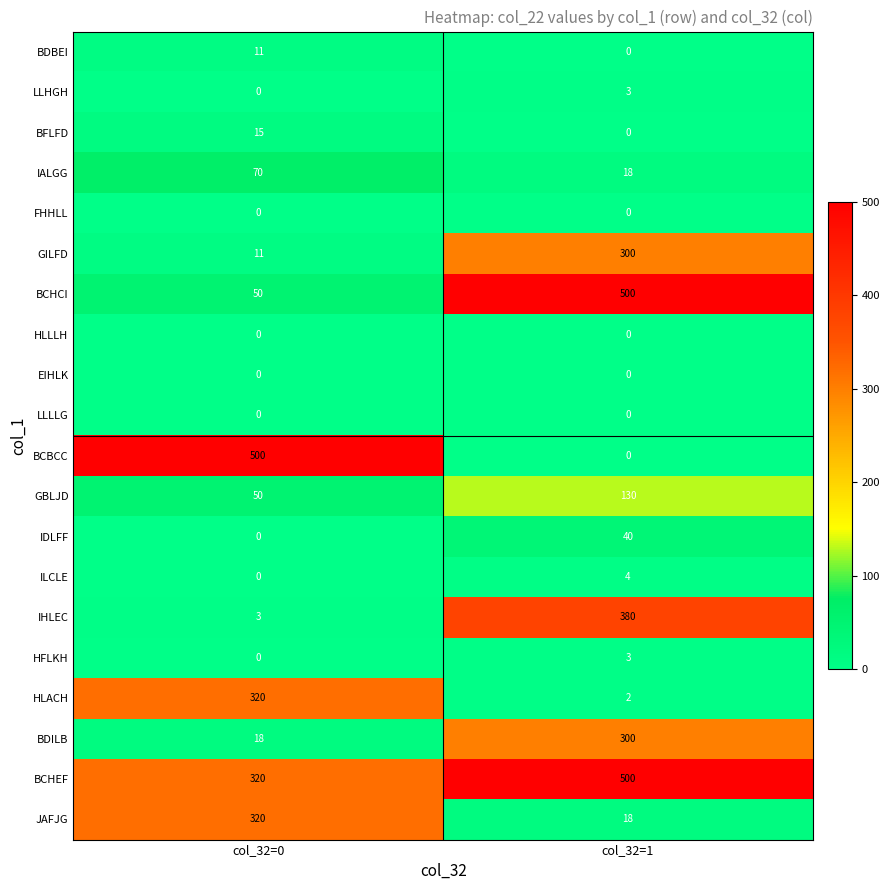

Is the value of JAFJG at col_32=0 greater than the value of IALGG at col_32=1?

Yes